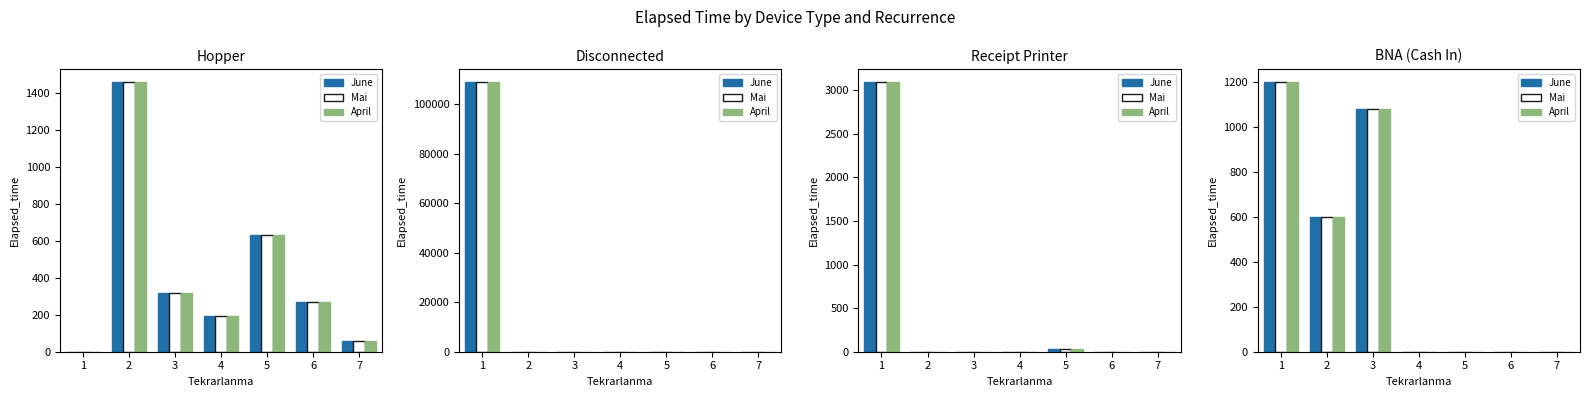

True or false: Mai has a value of -458 at 5.

False